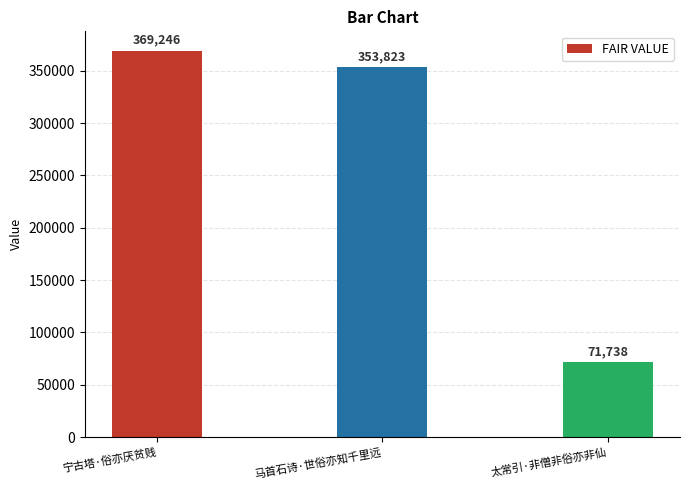

Approximately how many times larger is the value at 太常引·非僧非俗亦非仙 compared to 宁古塔·俗亦厌贫贱?

0.2